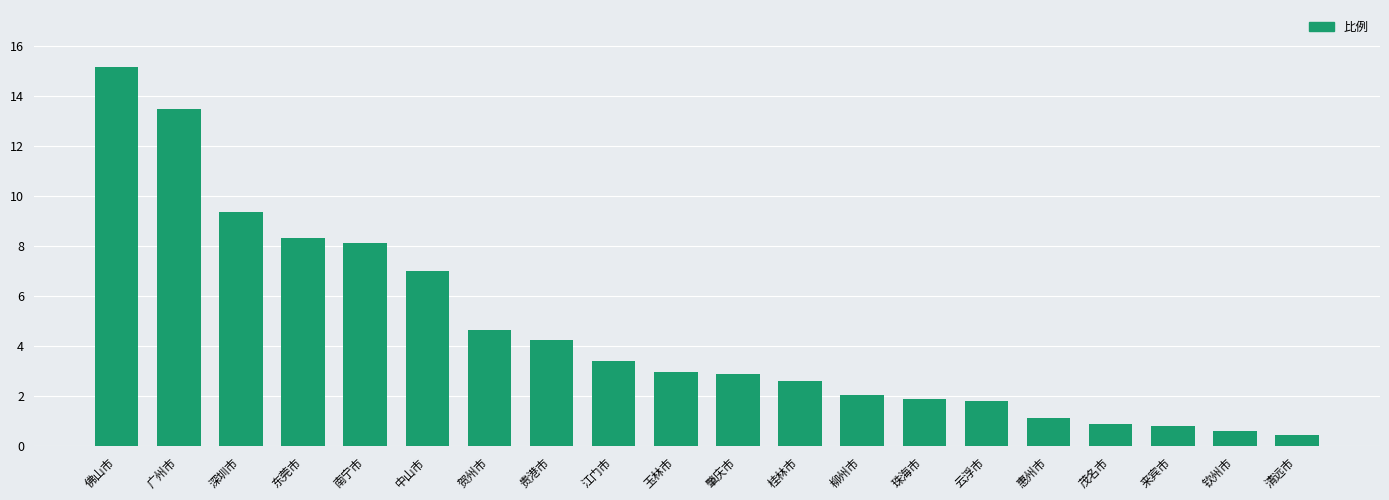

How many series are shown in this chart?

1